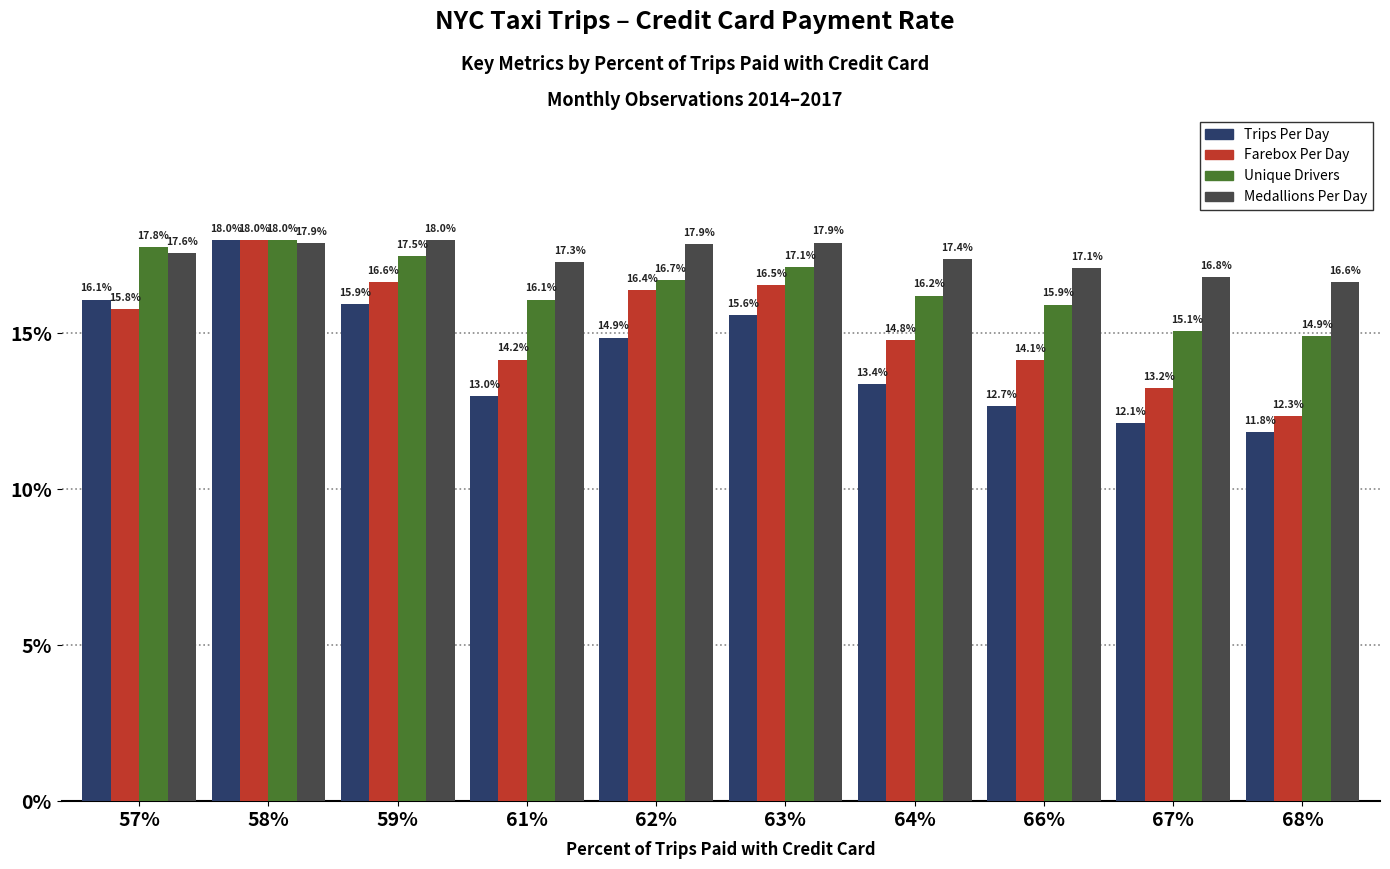

Rank the series at 59% from lowest to highest value.

Trips Per Day, Farebox Per Day, Unique Drivers, Medallions Per Day